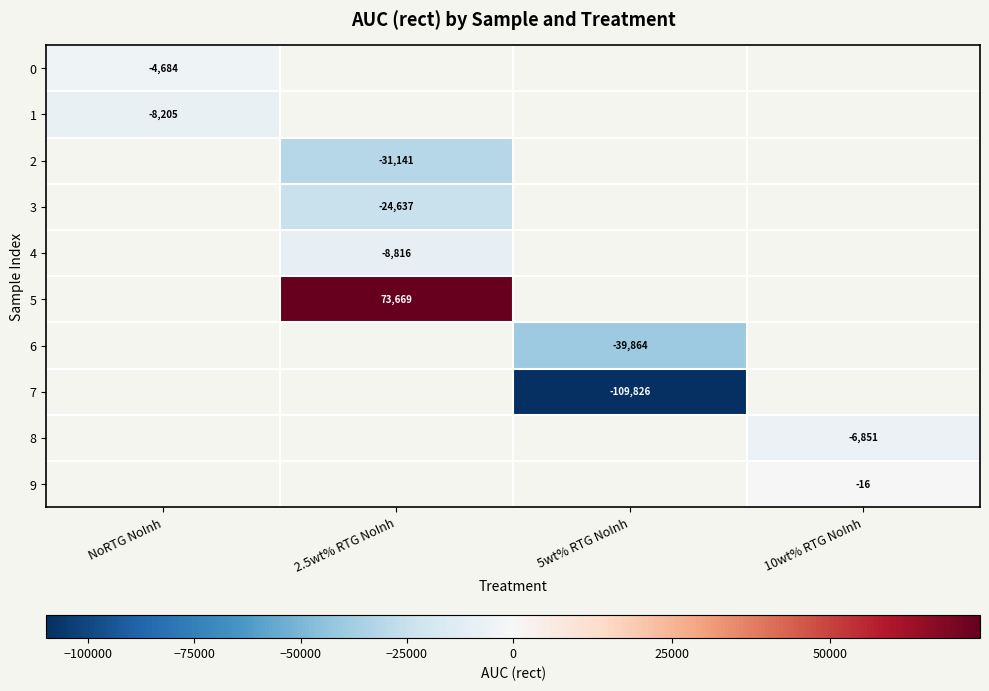

At which label is 1 closest to -8204?

NoRTG NoInh